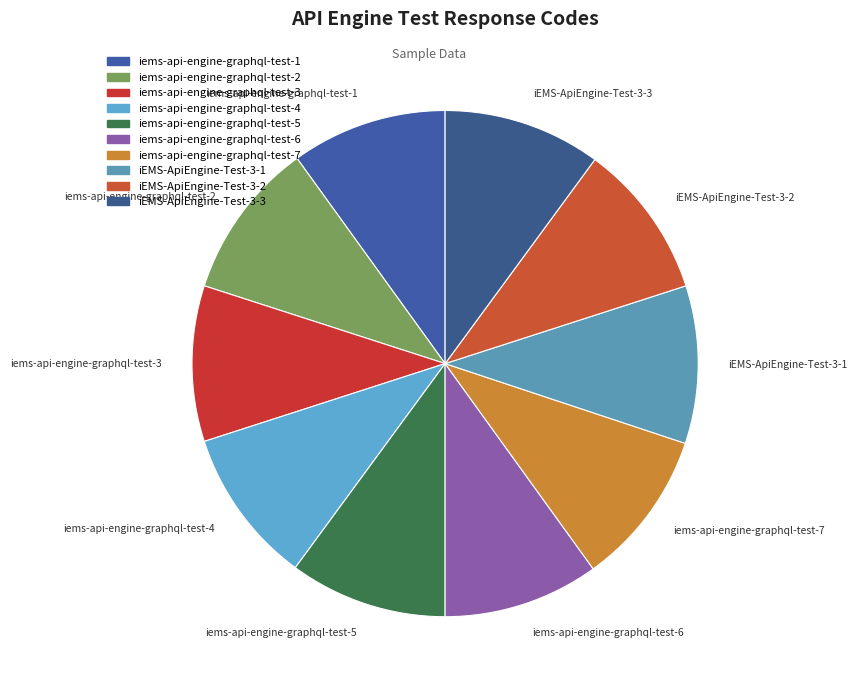

Does any single category account for the majority?

No